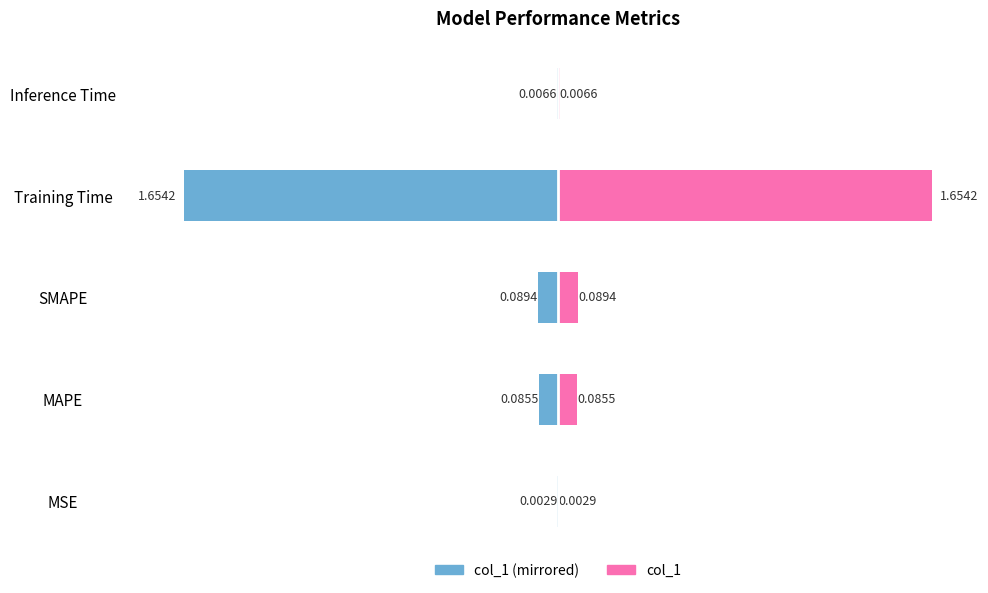

At how many categories does at least one series exceed 0?

5